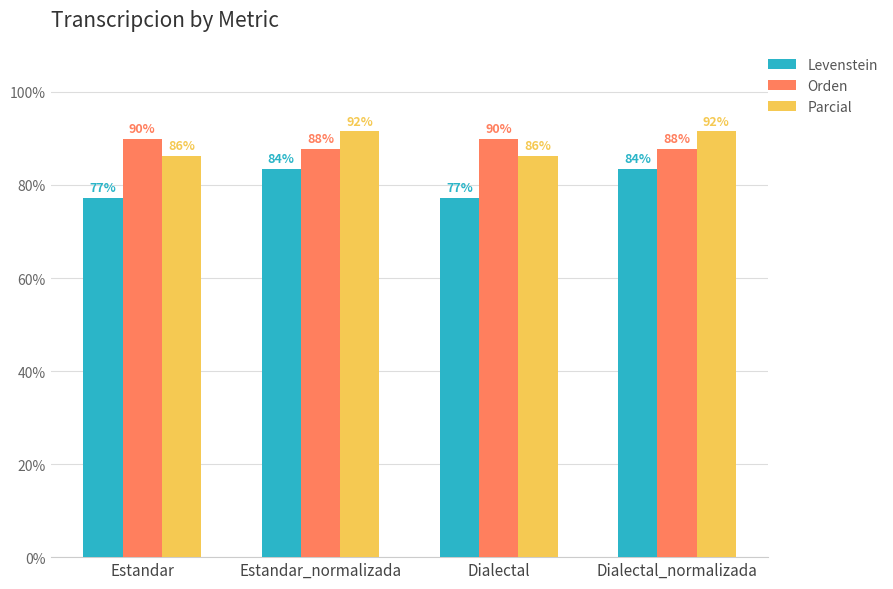

What is the greatest value displayed?

91.5